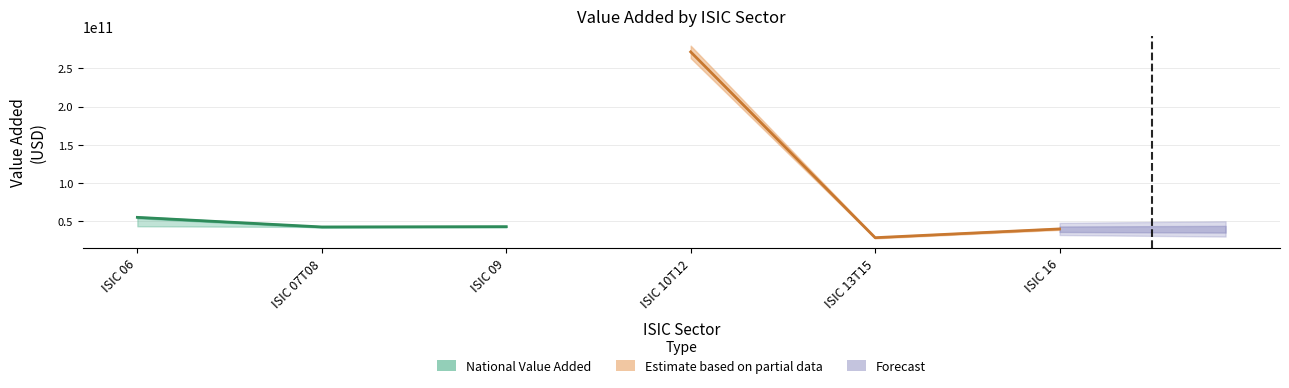

What is the average value of the Estimate based on partial data series?

113295147000.0